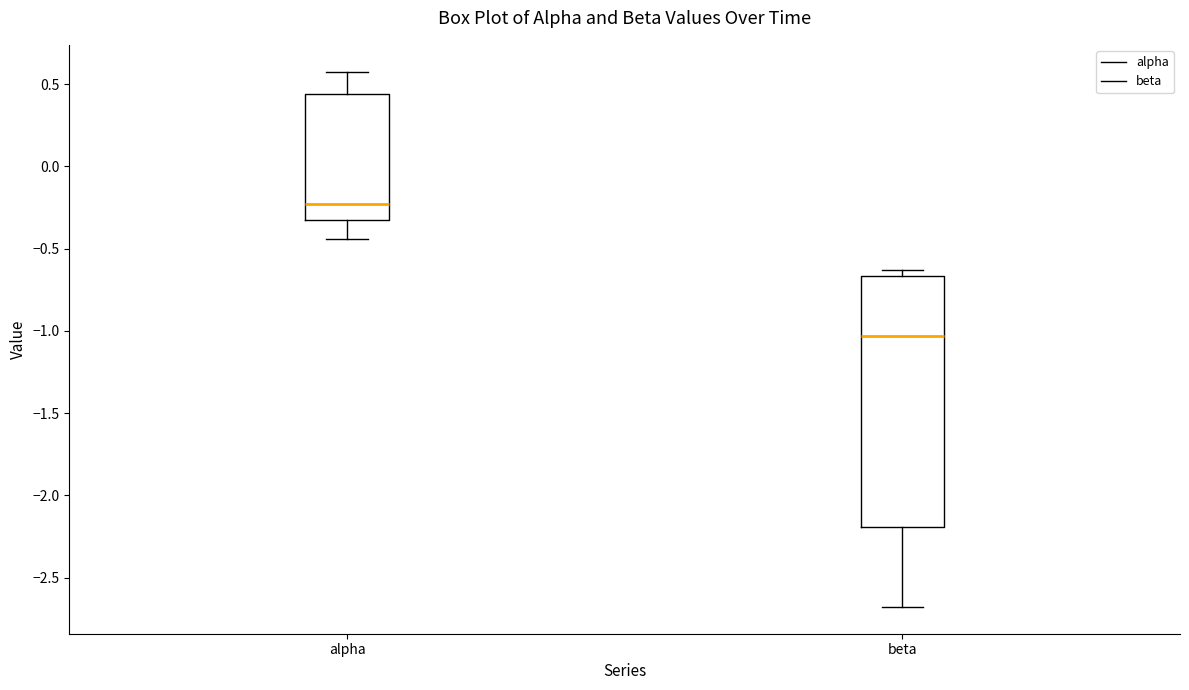

Reading left to right, read every box against the y-axis: the position of its median line, the range the box covers, and the ends of its whiskers. The values are not printed on the chart, so give them approximately, as read against the axis.

alpha: median -0.25, box -0.35 to 0.45, whiskers -0.45 to 0.60
beta: median -1.05, box -2.20 to -0.65, whiskers -2.70 to -0.65 (just above the box's upper edge)